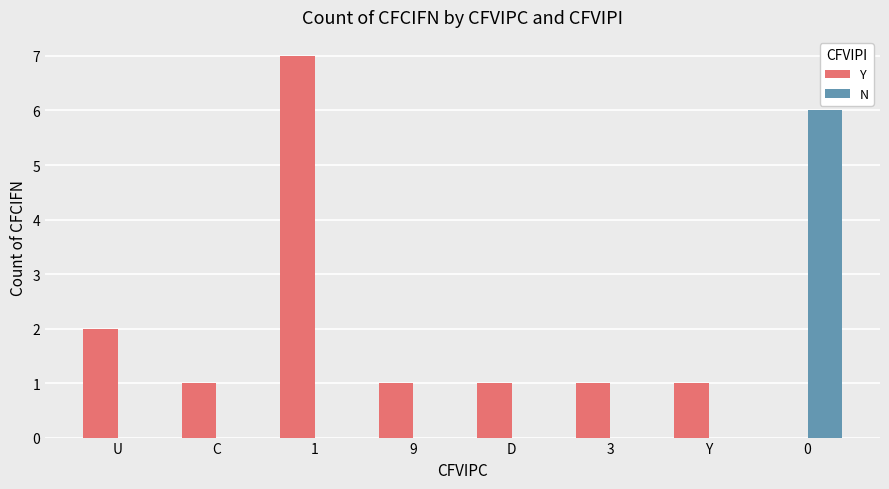

At which category is the sum across all series the highest?

1